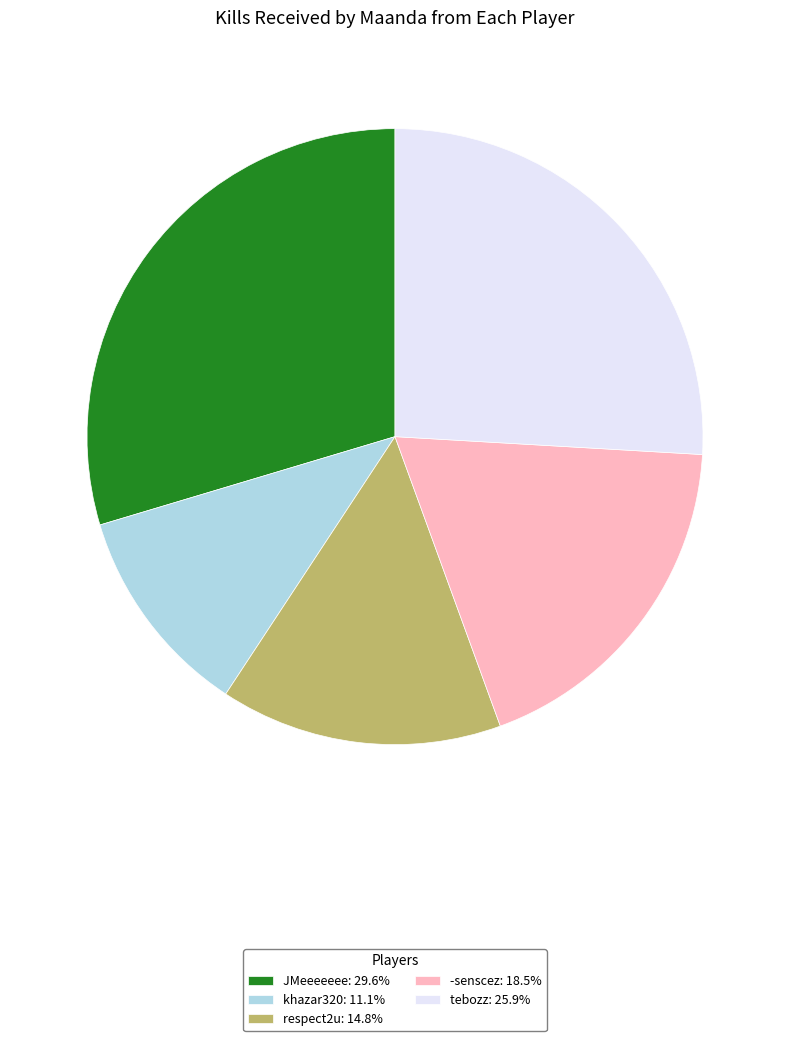

How many slices are in this pie chart?

5